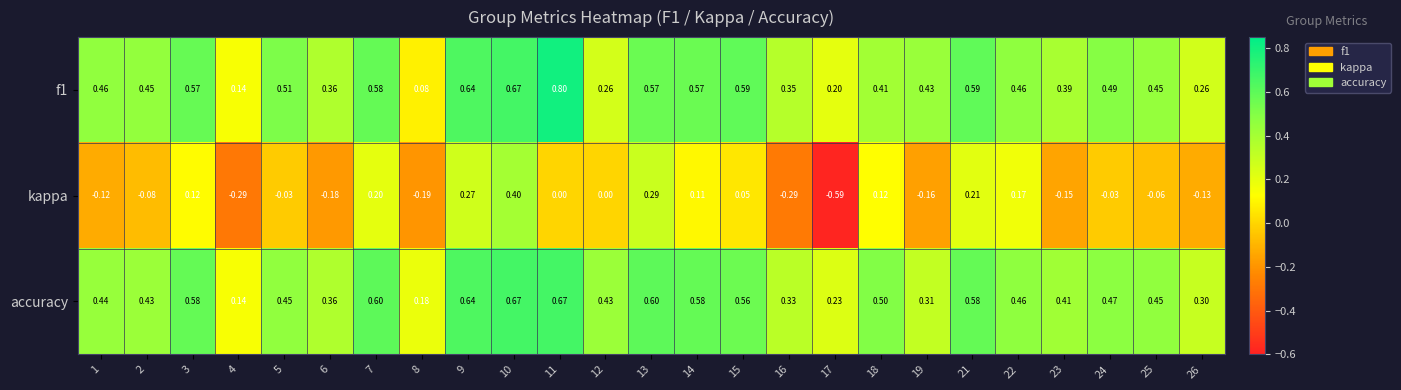

Which series has the largest total across all categories?

accuracy